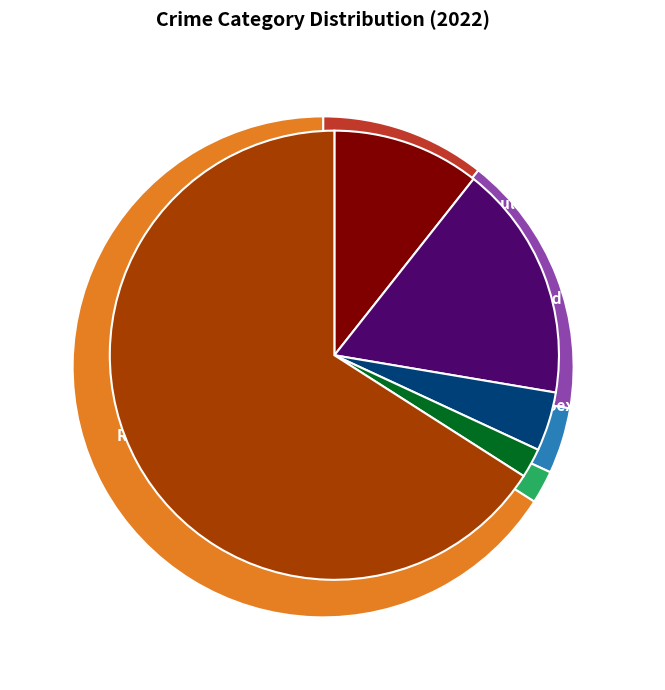

Combined, what portion of the pie is Criminal Sexual Assault and Aggravated Battery?

21.3%